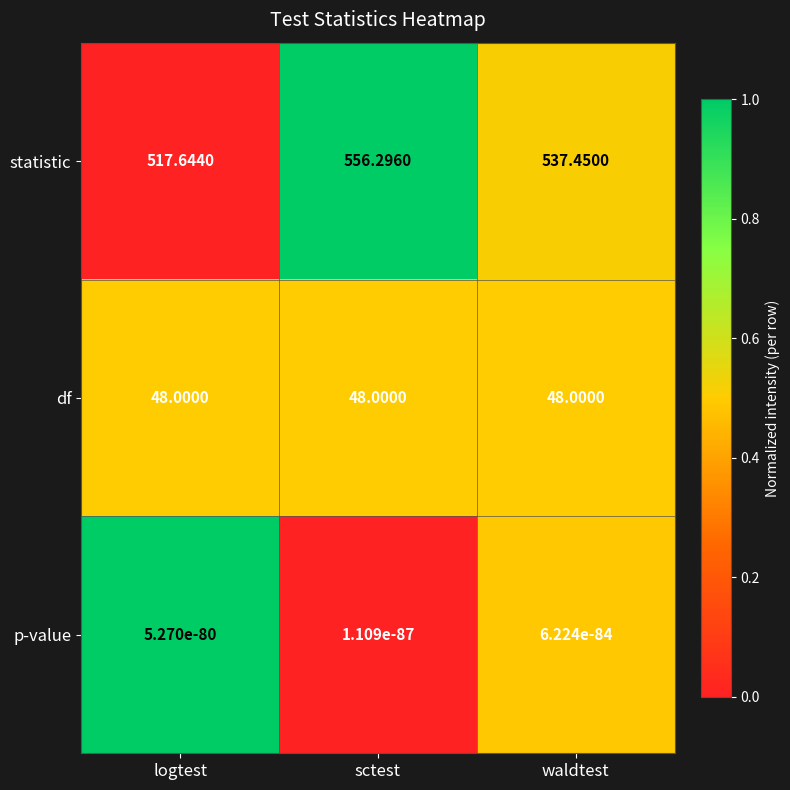

At logtest, list the series in order from smallest to largest.

p-value, df, statistic